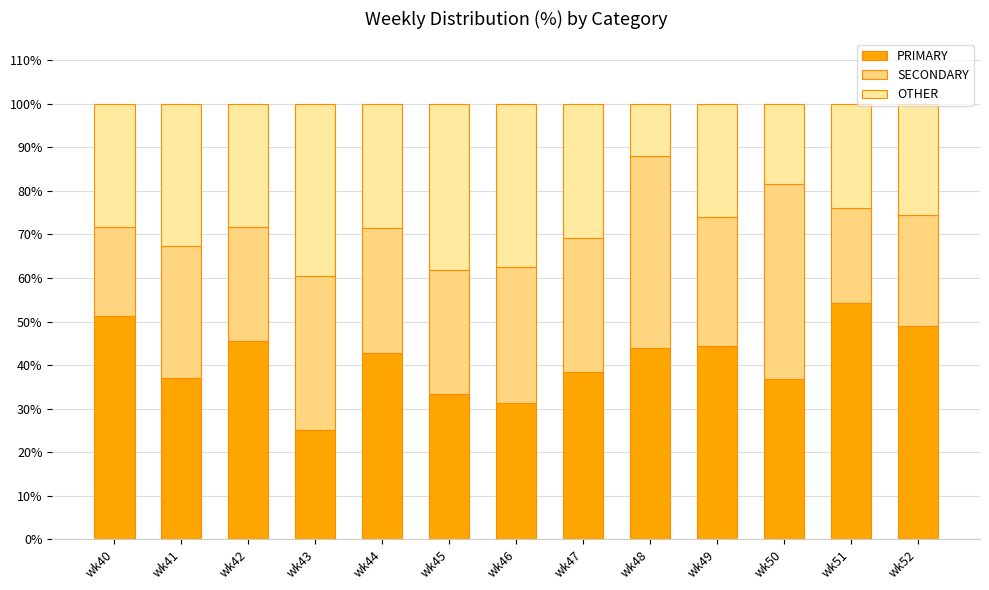

Are the bars horizontal?

No